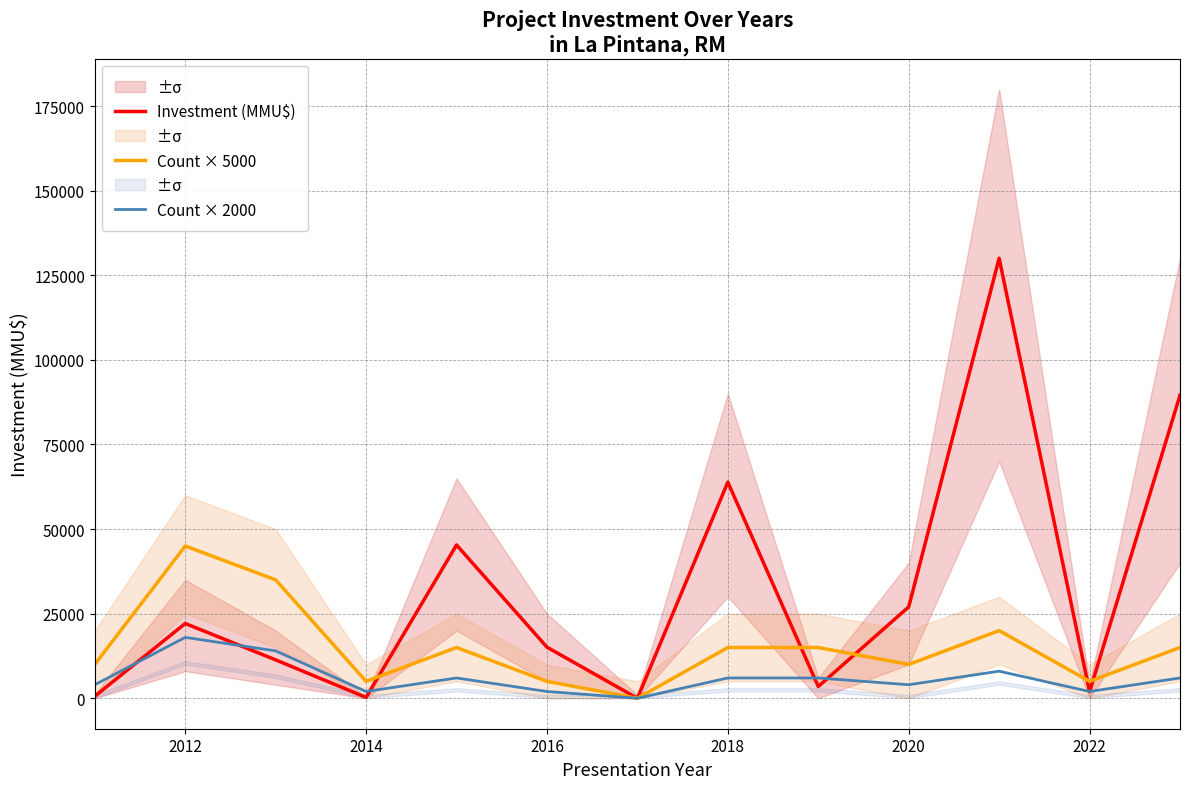

Which series has the largest total across all categories?

Investment (MMU$)